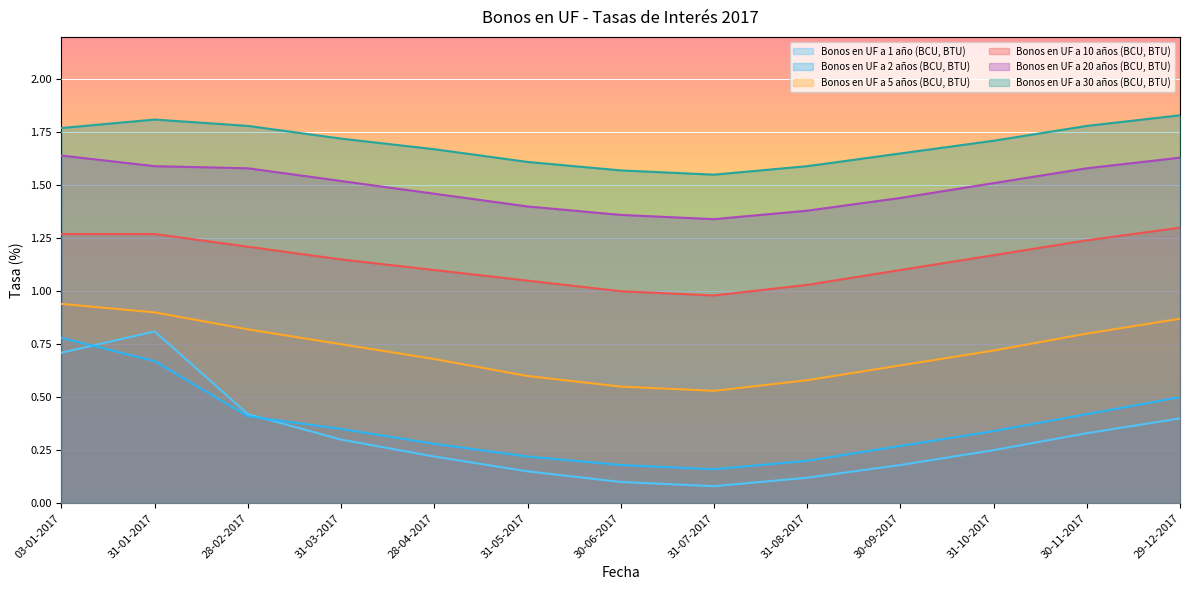

True or false: Bonos en UF a 20 años (BCU, BTU) has a value of 0.8 at 31-08-2017.

False